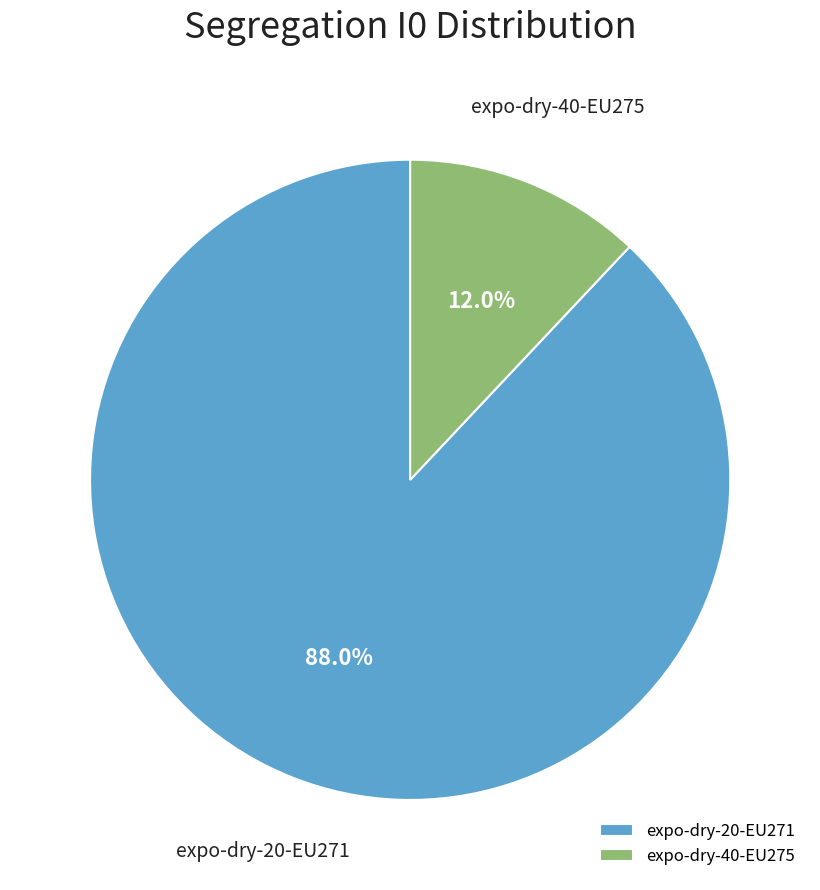

What is the total percentage of expo-dry-20-EU271 and expo-dry-40-EU275?

100.0%